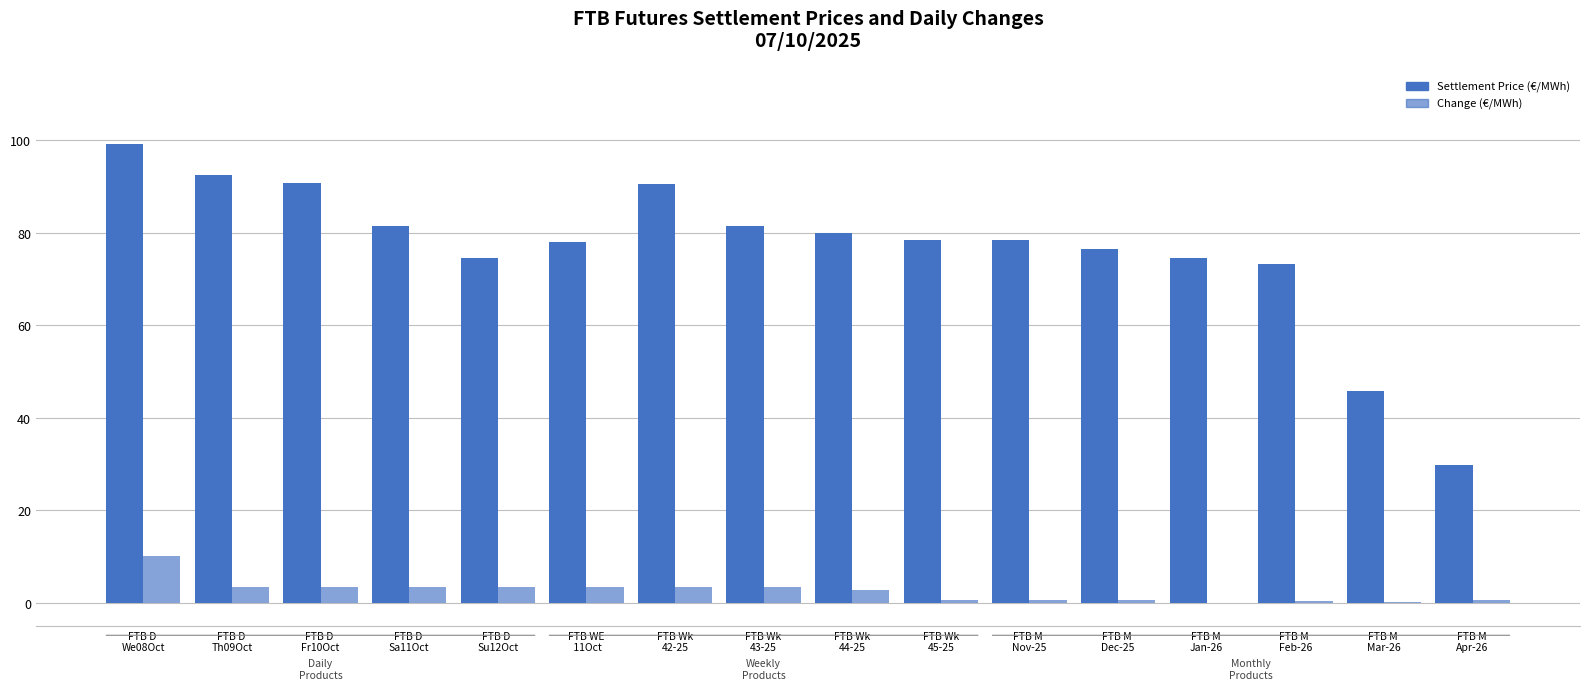

How many groups of bars are there?

16